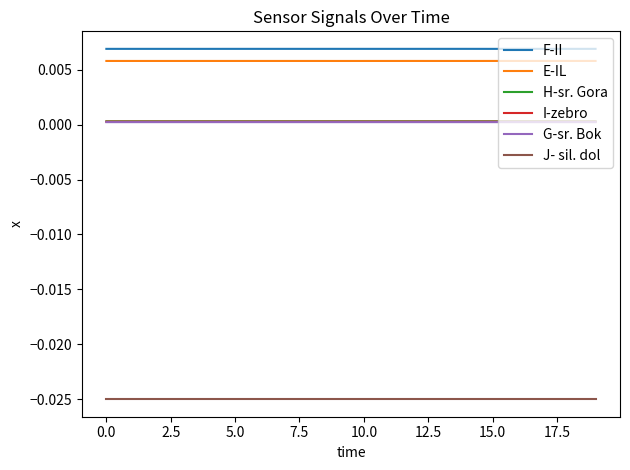

True or false: I-zebro and J- sil. dol intersect in this chart.

False